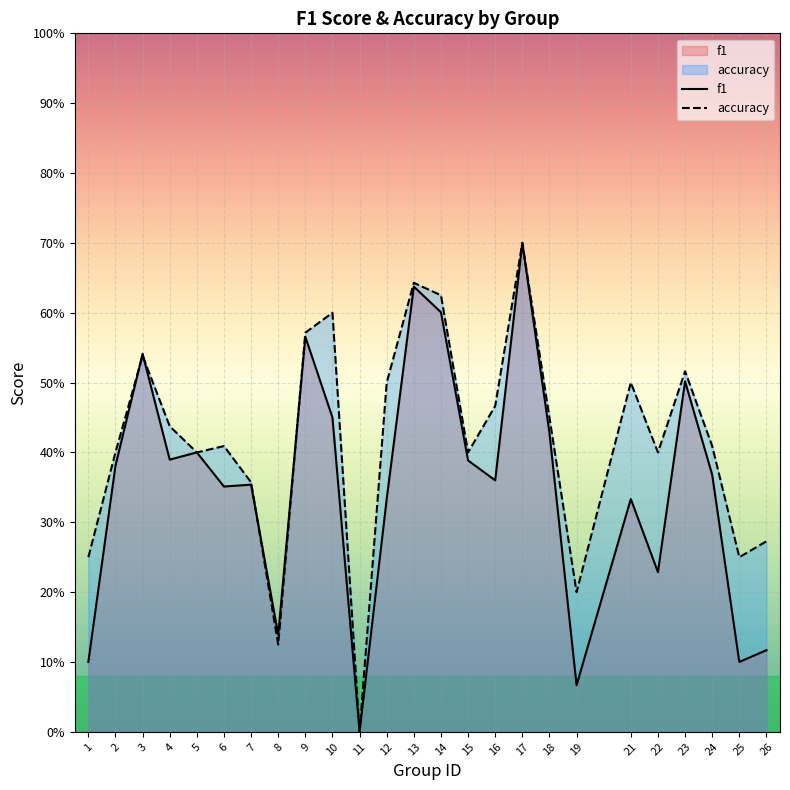

Count the number of data series in this chart.

2